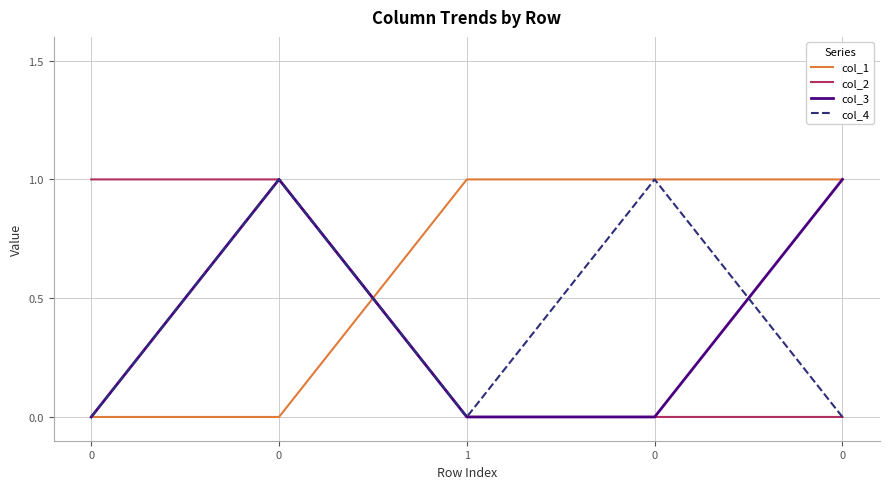

List the series in order of their peak value, highest first.

col_1, col_2, col_3, col_4